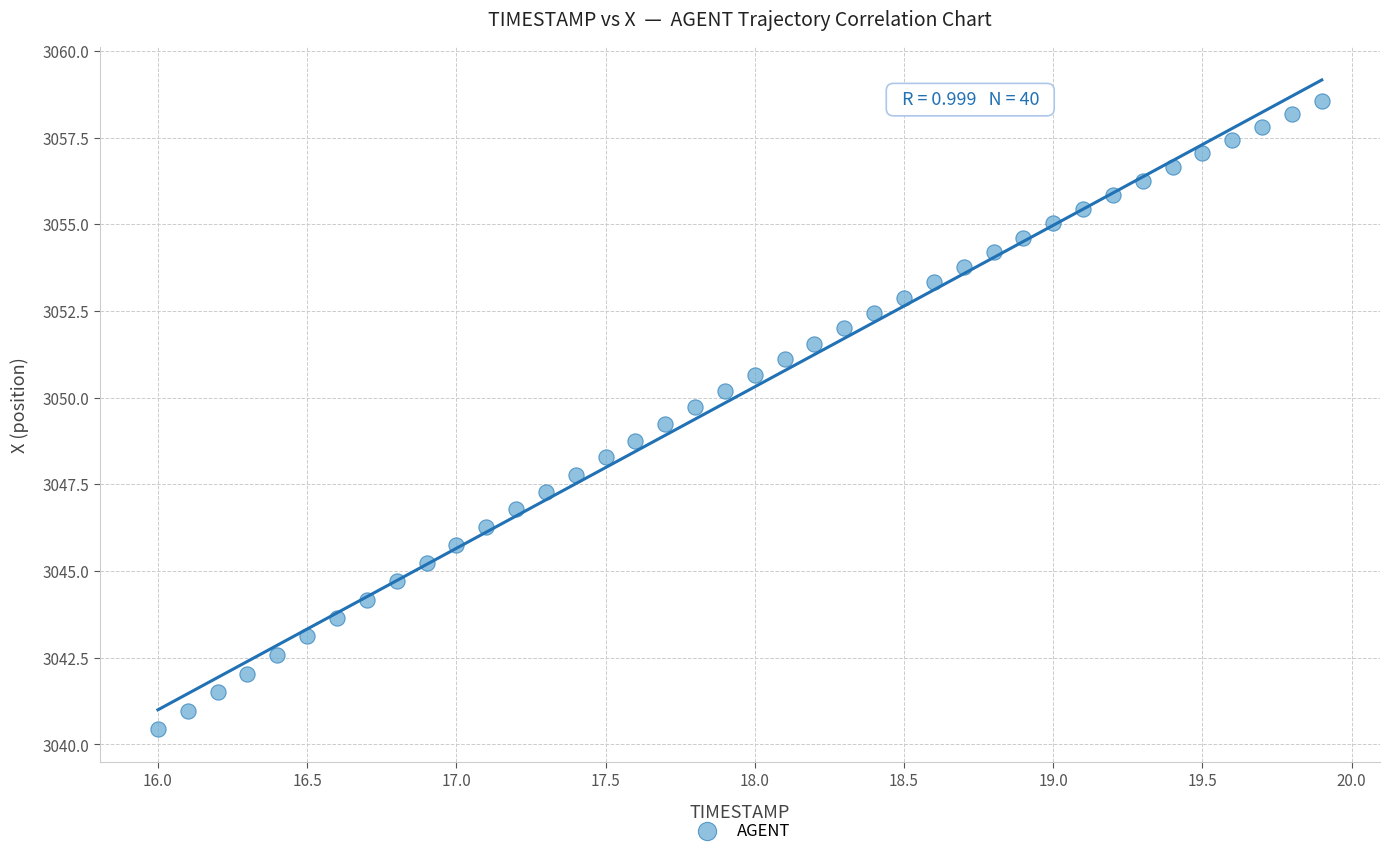

What is the range of Y values (max minus min)?

18.1